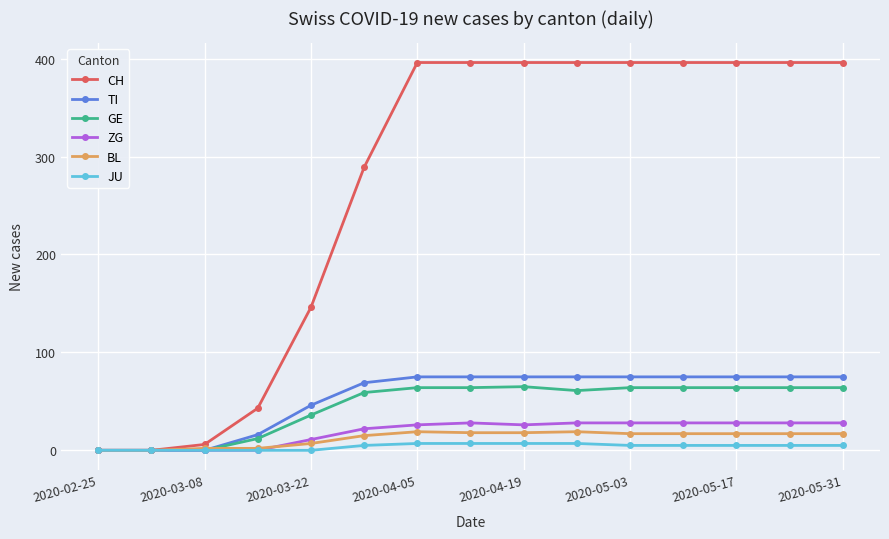

At how many categories does at least one series exceed 107?

11